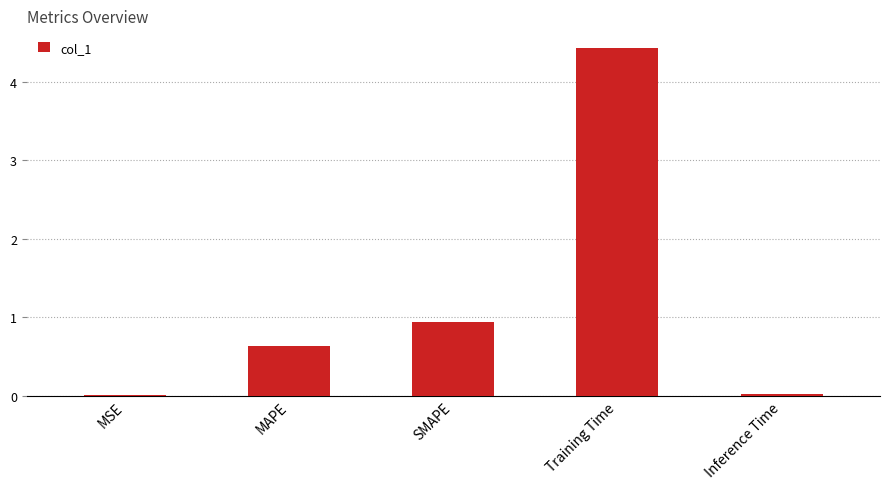

What is the difference between the values at MSE and Training Time?

4.4